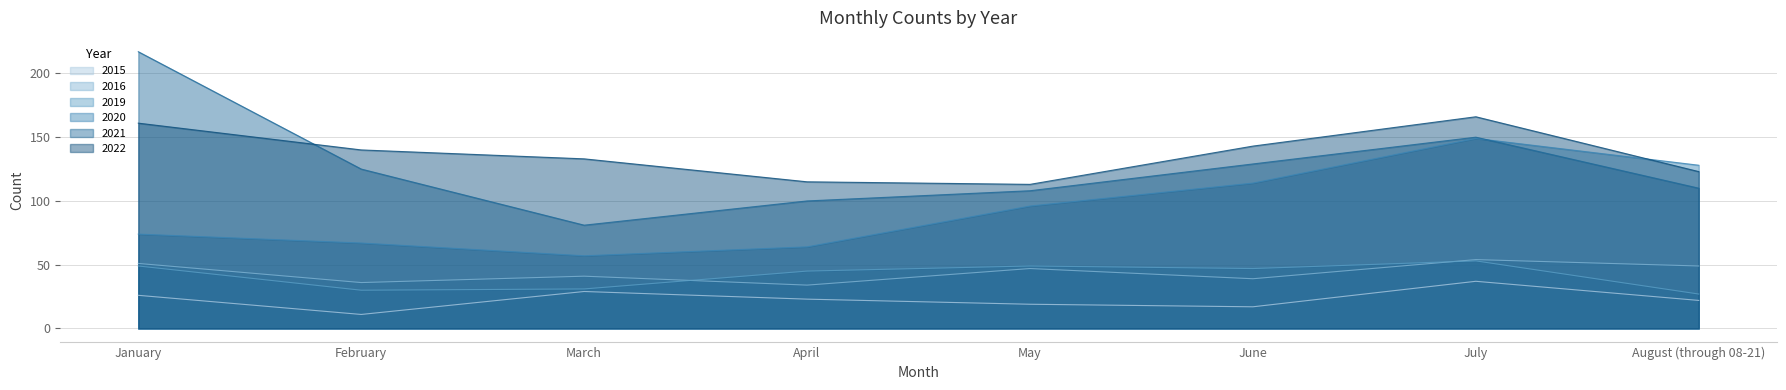

Reading left to right, list all the values displayed in this chart.

2015: January=26	February=11	March=29	April=23	May=19	June=17	July=37	August (through 08-21)=22
2016: January=51	February=36	March=41	April=34	May=47	June=39	July=54	August (through 08-21)=49
2019: January=49	February=30	March=31	April=45	May=49	June=47	July=53	August (through 08-21)=27
2020: January=74	February=67	March=57	April=64	May=96	June=114	July=149	August (through 08-21)=128
2021: January=217	February=125	March=81	April=100	May=108	June=129	July=150	August (through 08-21)=110
2022: January=161	February=140	March=133	April=115	May=113	June=143	July=166	August (through 08-21)=123